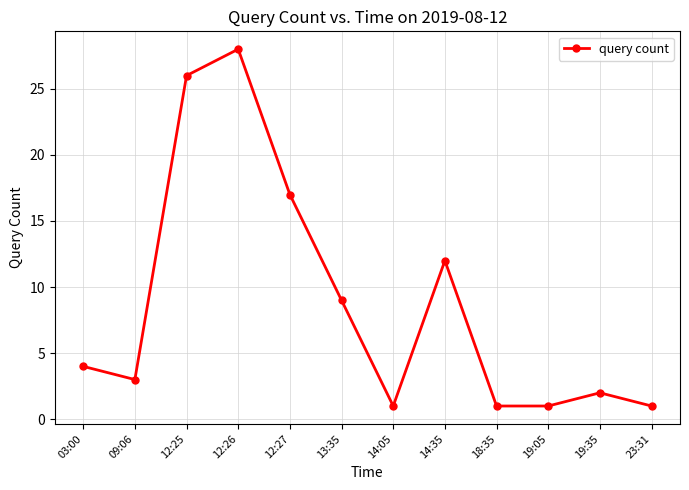

The value at 19:05 is 0. True or false?

False